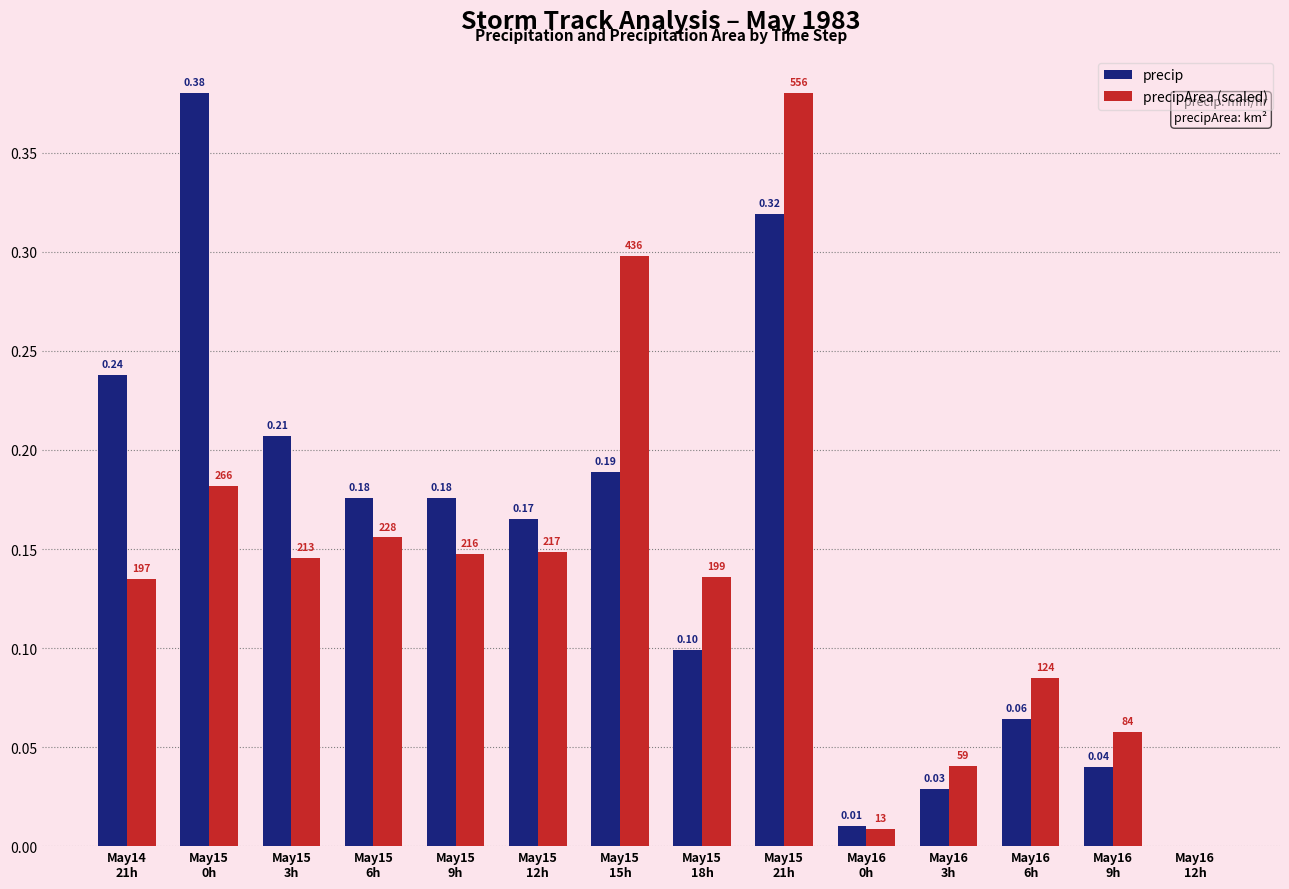

Which series has the largest total across all categories?

precip